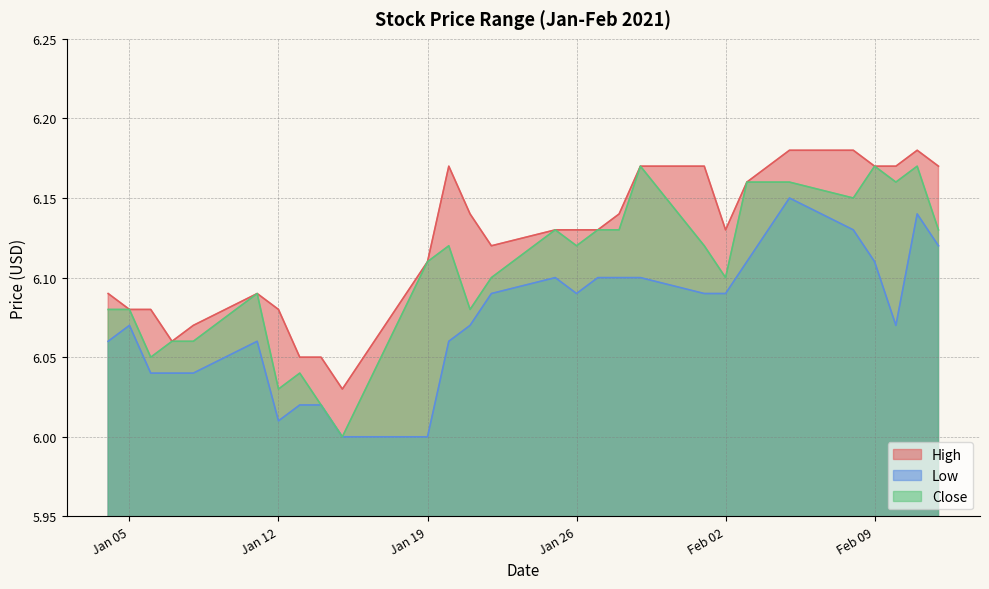

What is the greatest value displayed?

6.2